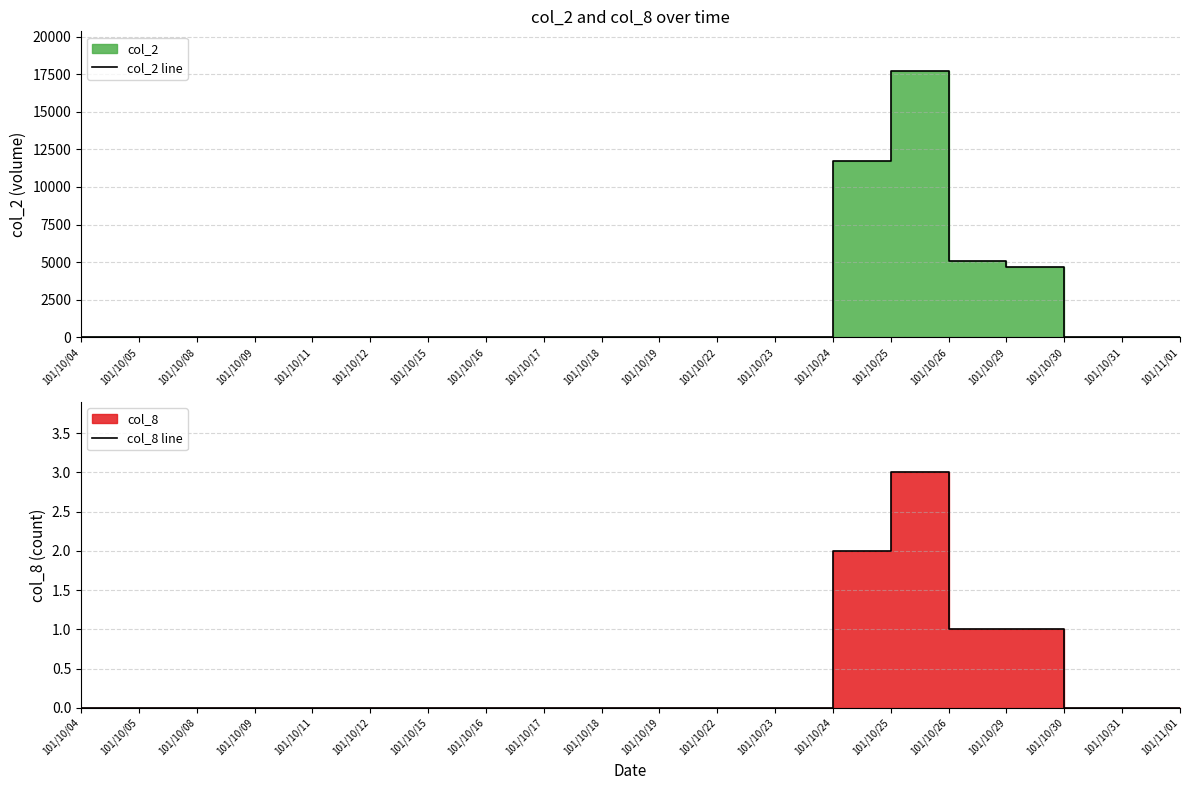

What is the maximum value for col_8 line?

3